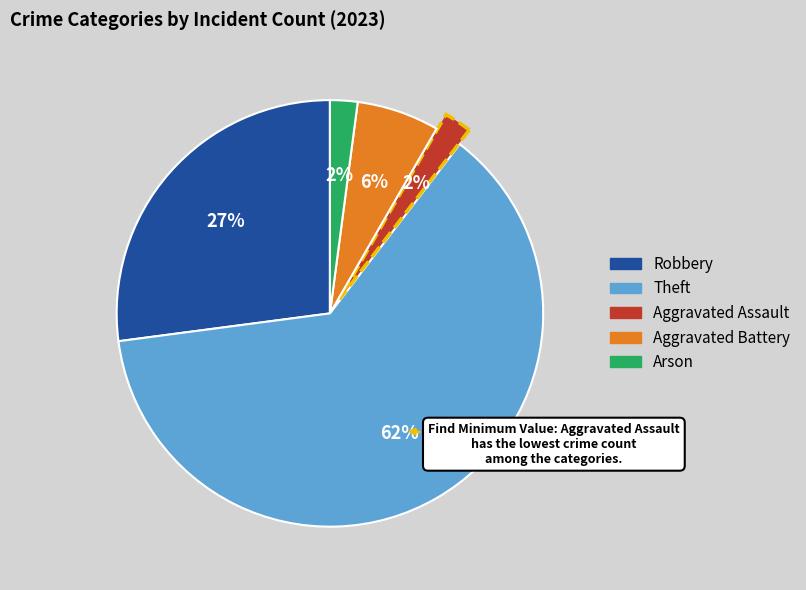

To the nearest percent, what is the average slice percentage?

20%